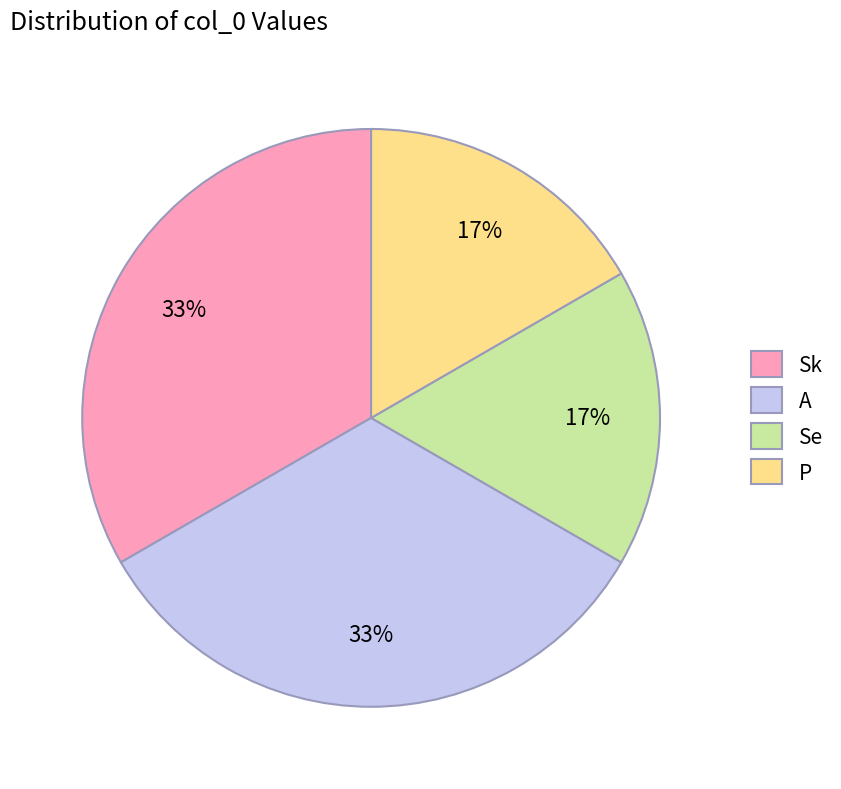

To the nearest percent, what percentage of the pie is Sk?

33%